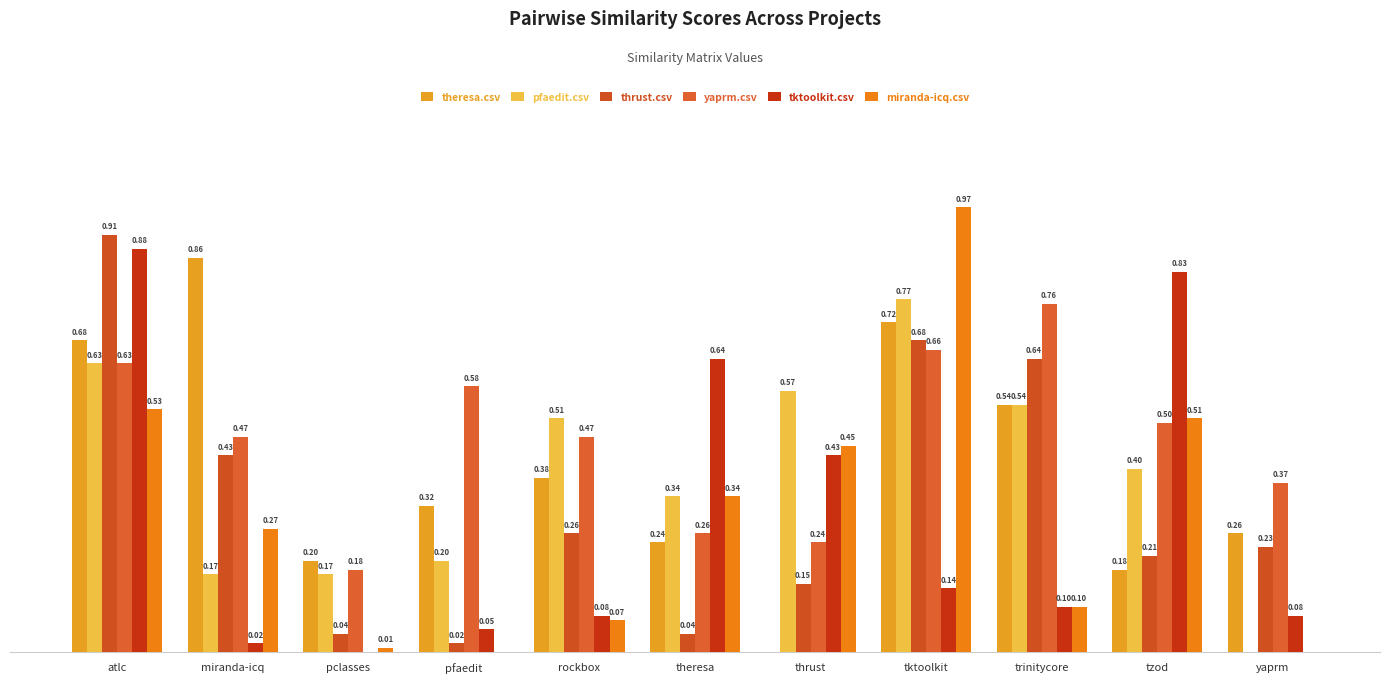

Reading right to left, list all the values displayed in this chart.

theresa.csv: 0.3	0.2	0.5	0.7	0.0	0.2	0.4	0.3	0.2	0.9	0.7
pfaedit.csv: 0.0	0.4	0.5	0.8	0.6	0.3	0.5	0.2	0.2	0.2	0.6
thrust.csv: 0.2	0.2	0.6	0.7	0.1	0.0	0.3	0.0	0.0	0.4	0.9
yaprm.csv: 0.4	0.5	0.8	0.7	0.2	0.3	0.5	0.6	0.2	0.5	0.6
tktoolkit.csv: 0.1	0.8	0.1	0.1	0.4	0.6	0.1	0.1	0.0	0.0	0.9
miranda-icq.csv: 0.0	0.5	0.1	1.0	0.5	0.3	0.1	0.0	0.0	0.3	0.5